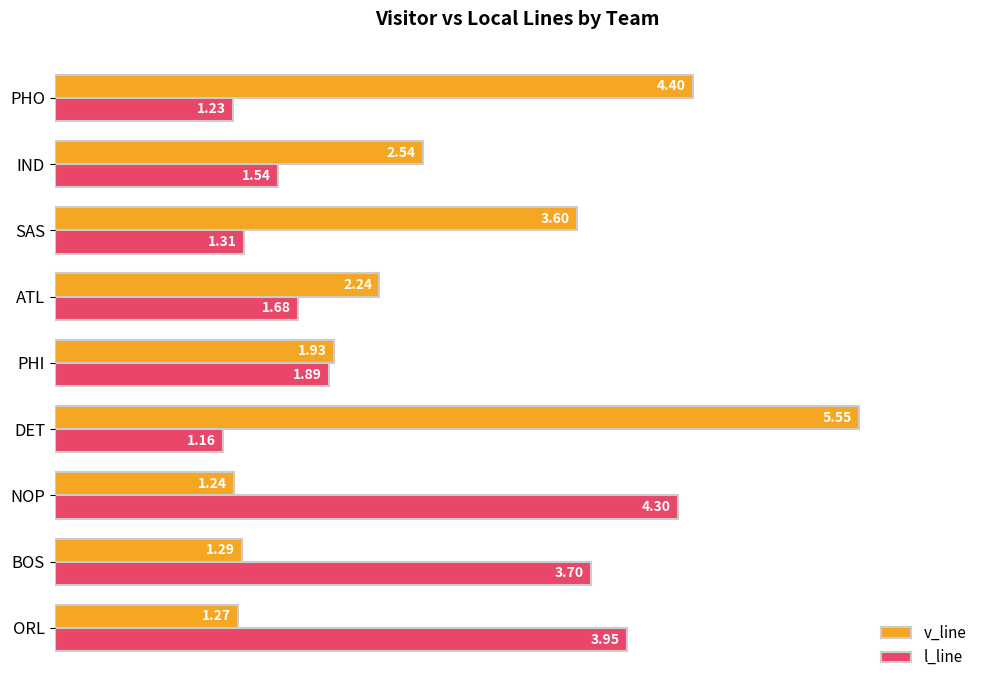

What is the difference between the second highest and second lowest values in the l_line series?

2.7